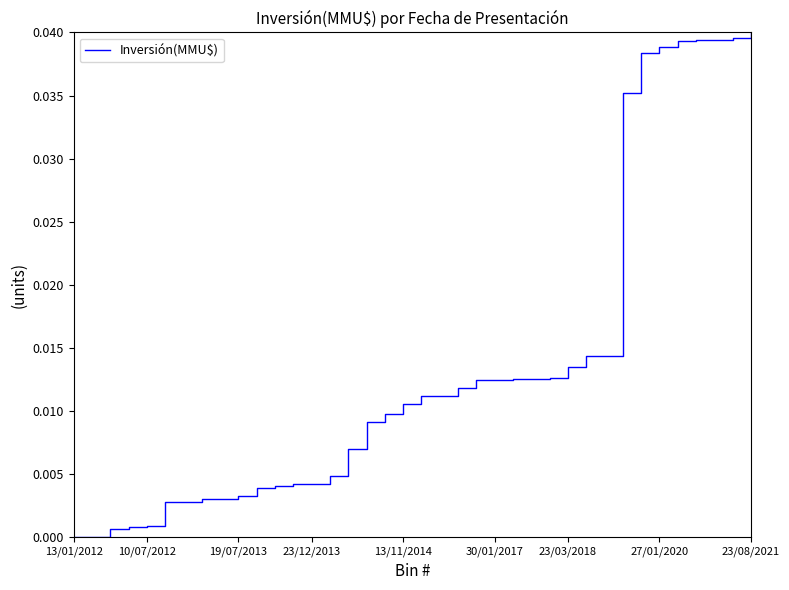

Does the chart have visible grid lines?

No